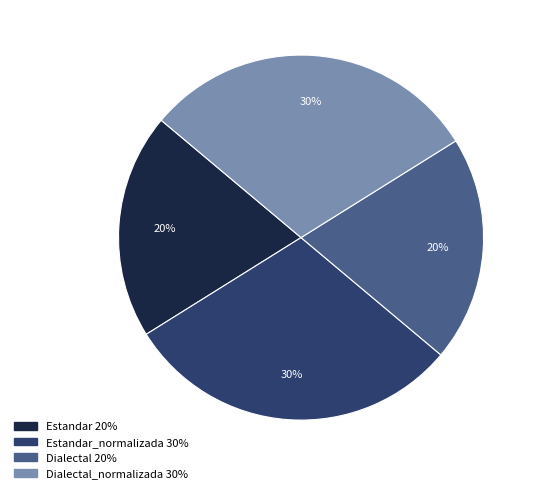

To the nearest percent, what is the average slice percentage?

25%